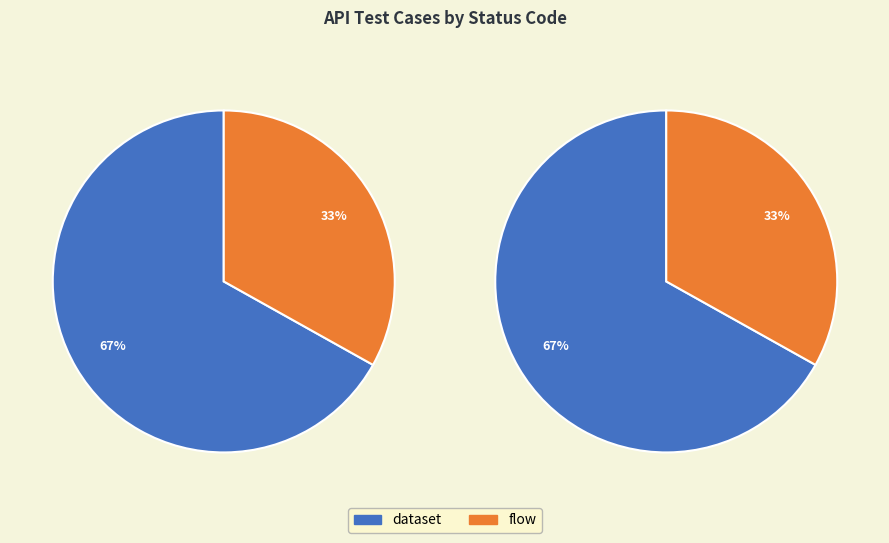

To the nearest percent, what is the combined percentage of flow and dataset?

100%